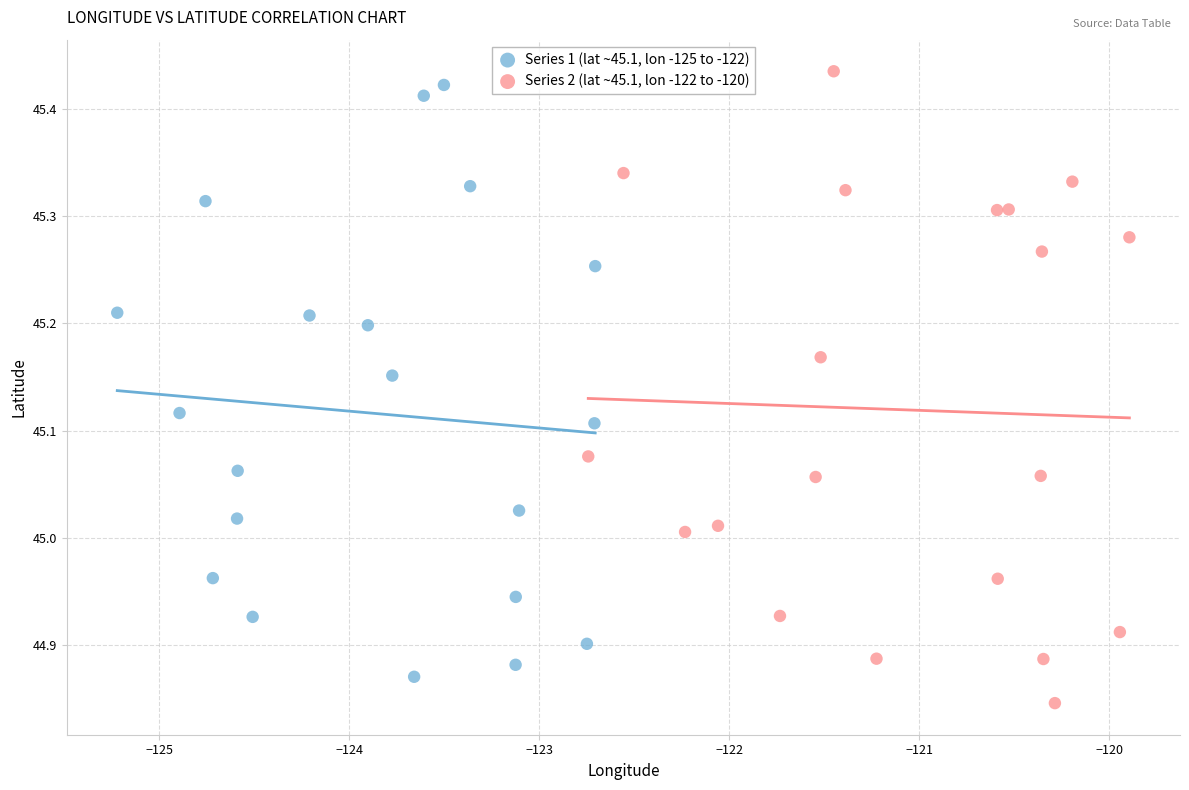

What are all the series names shown in the legend?

Series 1 (lat ~45.1, lon -125 to -122), Series 2 (lat ~45.1, lon -122 to -120)